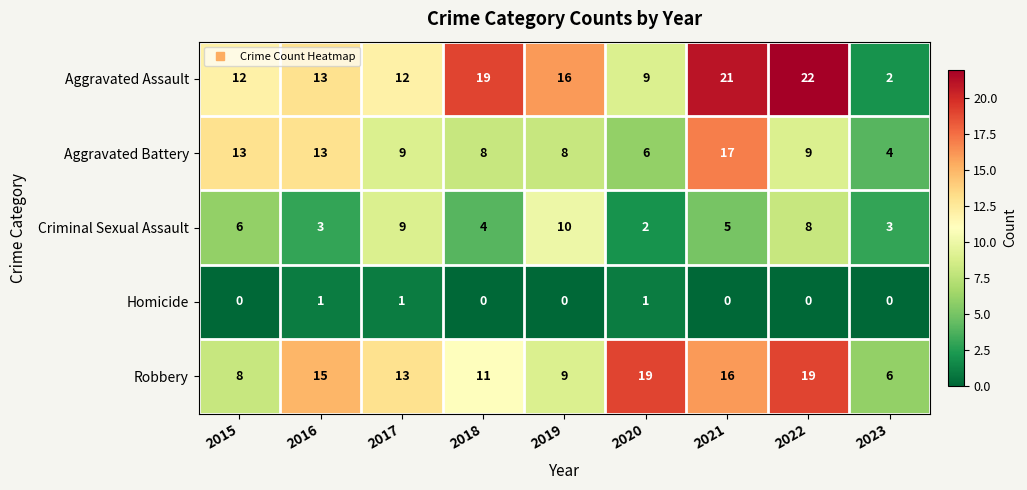

What is the difference between the highest and lowest values at 2018?

19